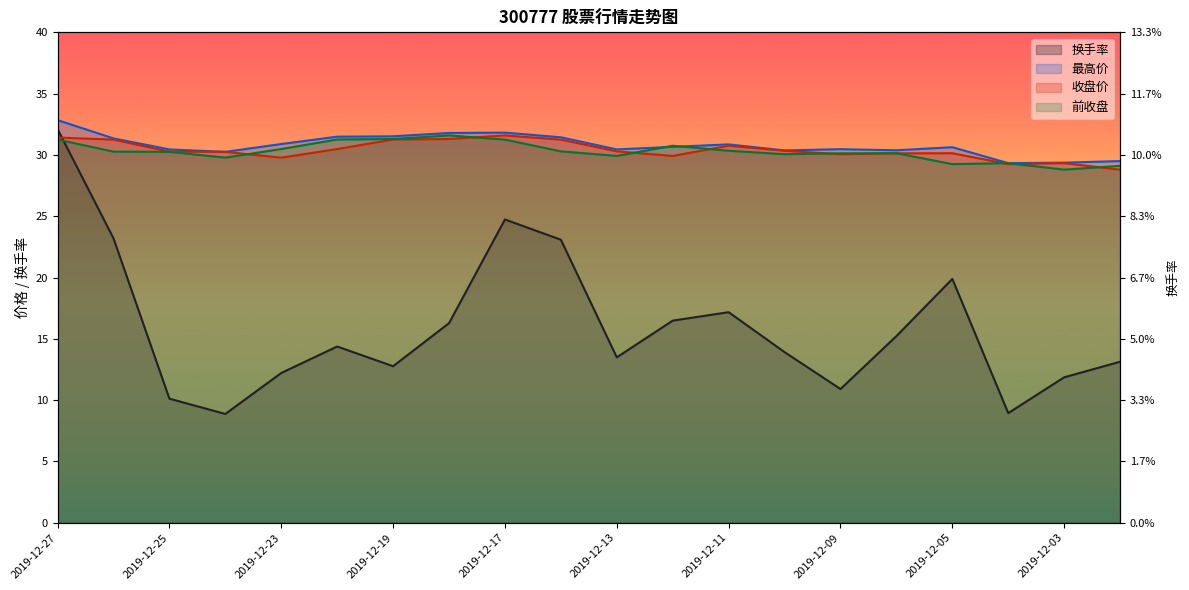

Rank the series at 2019-12-05 from highest to lowest value.

最高价, 收盘价, 前收盘, 换手率